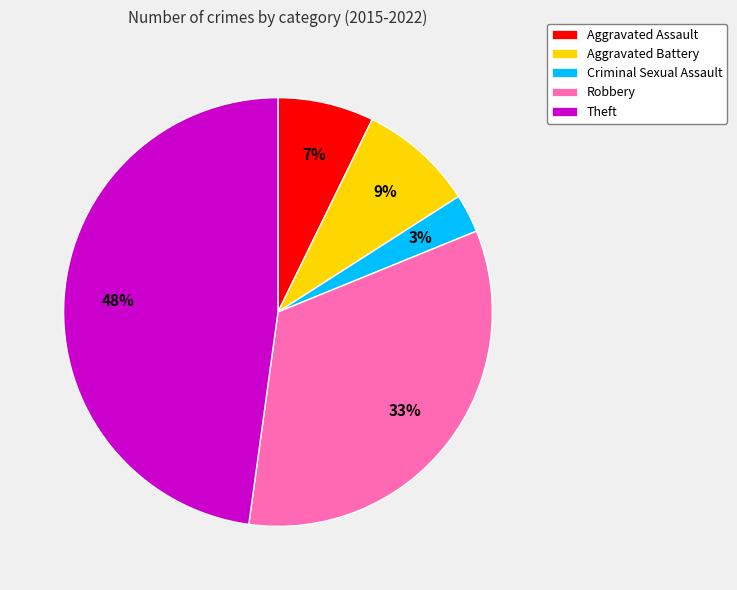

Between Aggravated Assault and Criminal Sexual Assault, which is larger?

Aggravated Assault